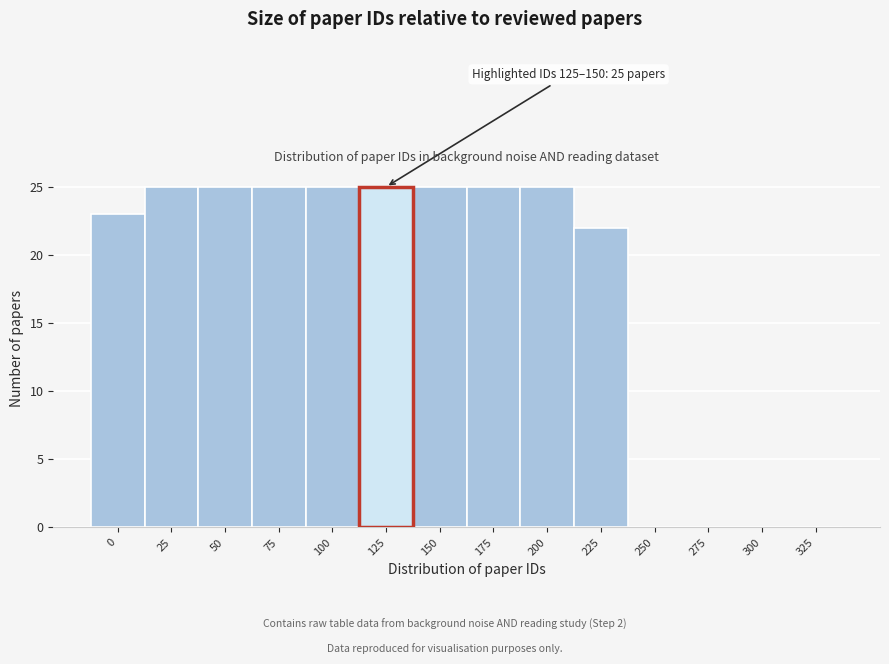

Reading left to right, list all the values displayed in this chart.

0=23	25=25	50=25	75=25	100=25	125=25	150=25	175=25	200=25	225=22	250=0	275=0	300=0	325=0